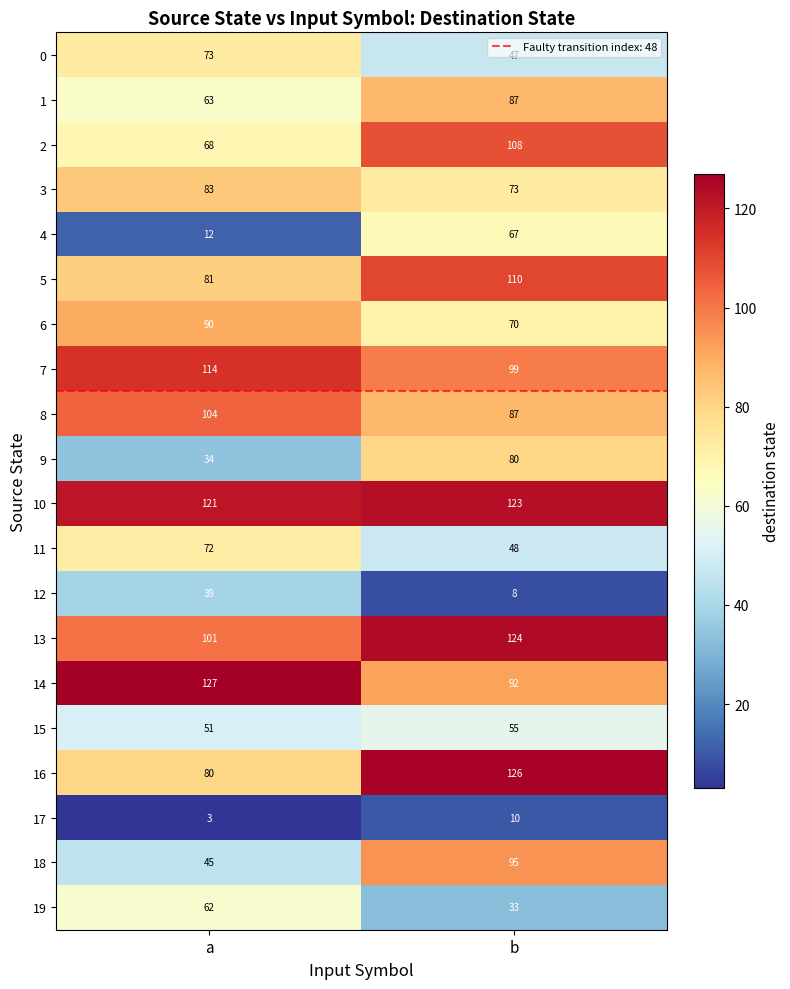

What is the total value across all series at a?

1423